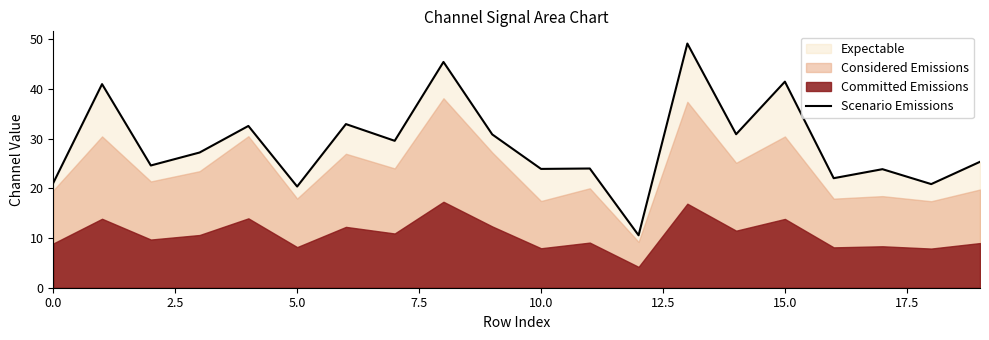

What is the value of the 17th point from the left?

22.0